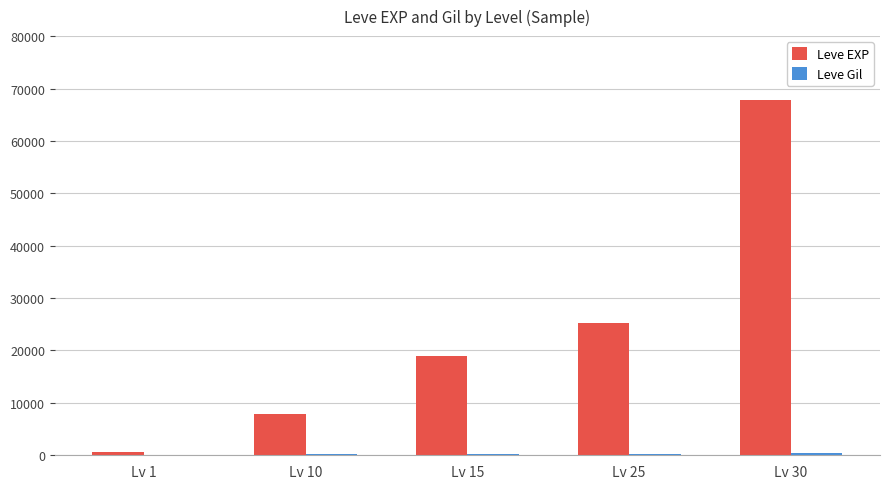

The value of Leve EXP at Lv 30 is 117382. True or false?

False